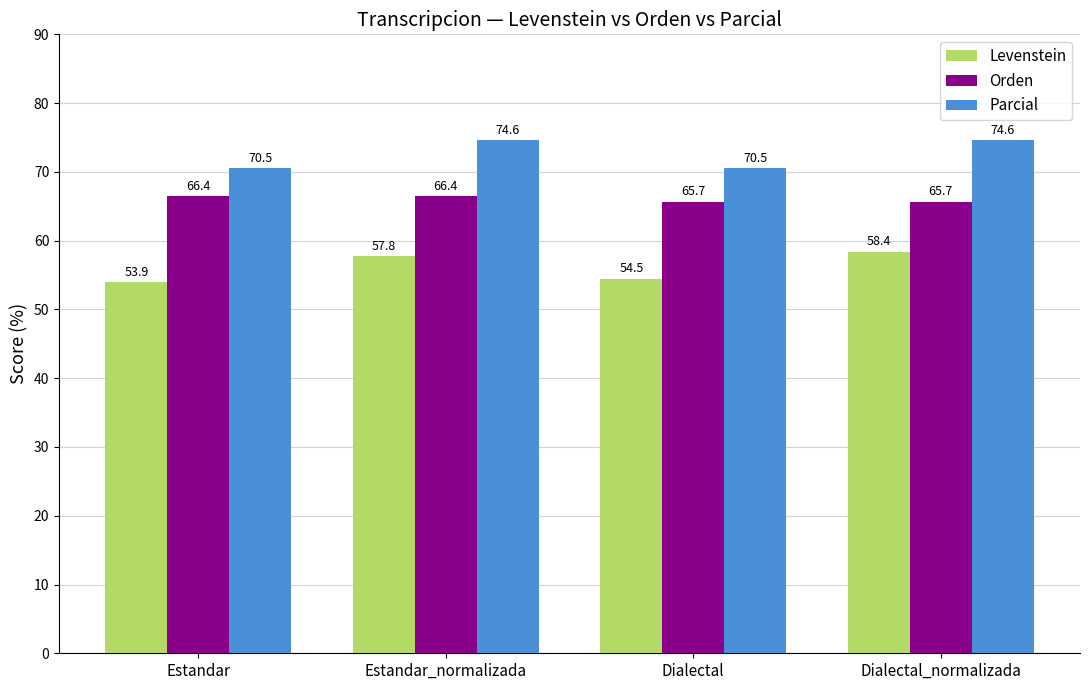

What position from the left is Dialectal_normalizada?

4